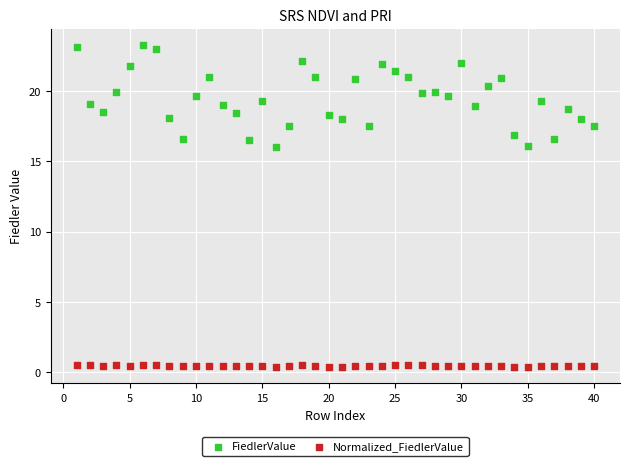

Which series contains the lowest Y value?

Normalized_FiedlerValue